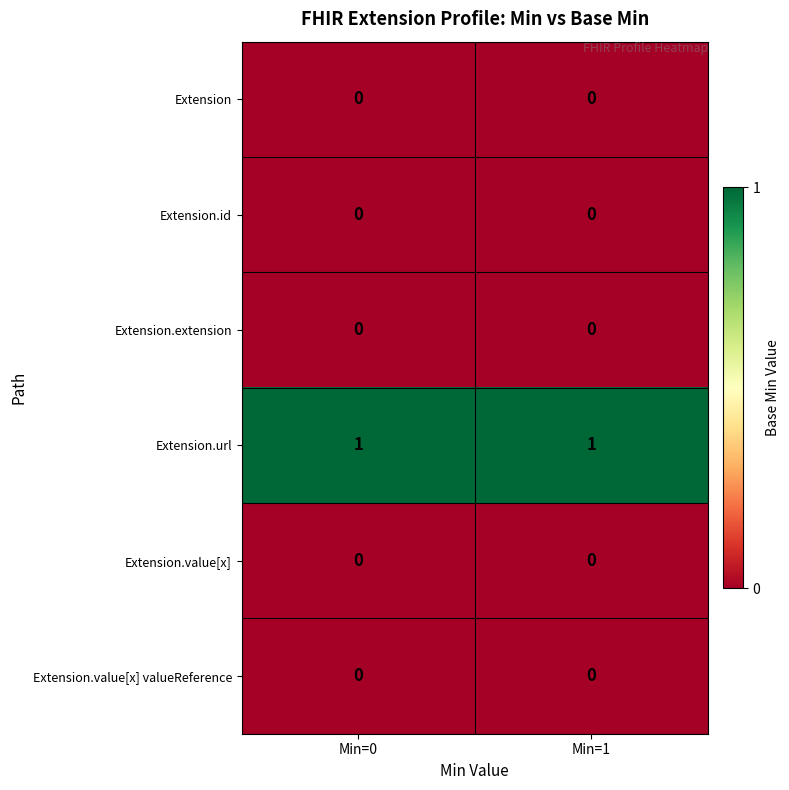

The Extension.id series shows 0 at Min=1. True or false?

True